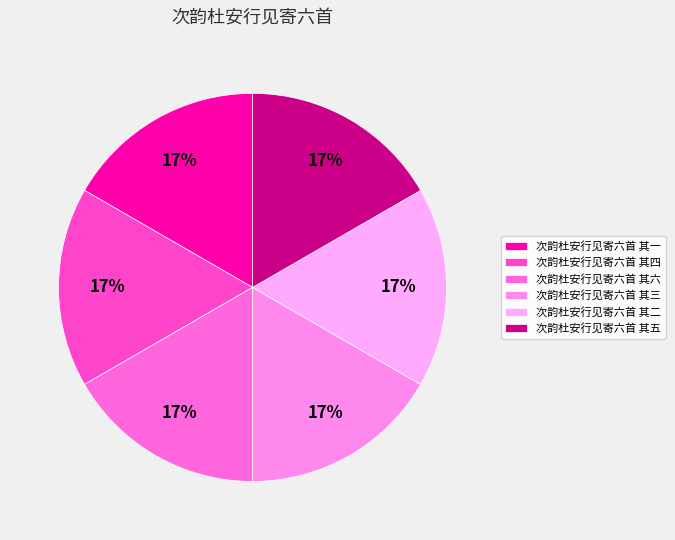

How many segments does this pie chart have?

6